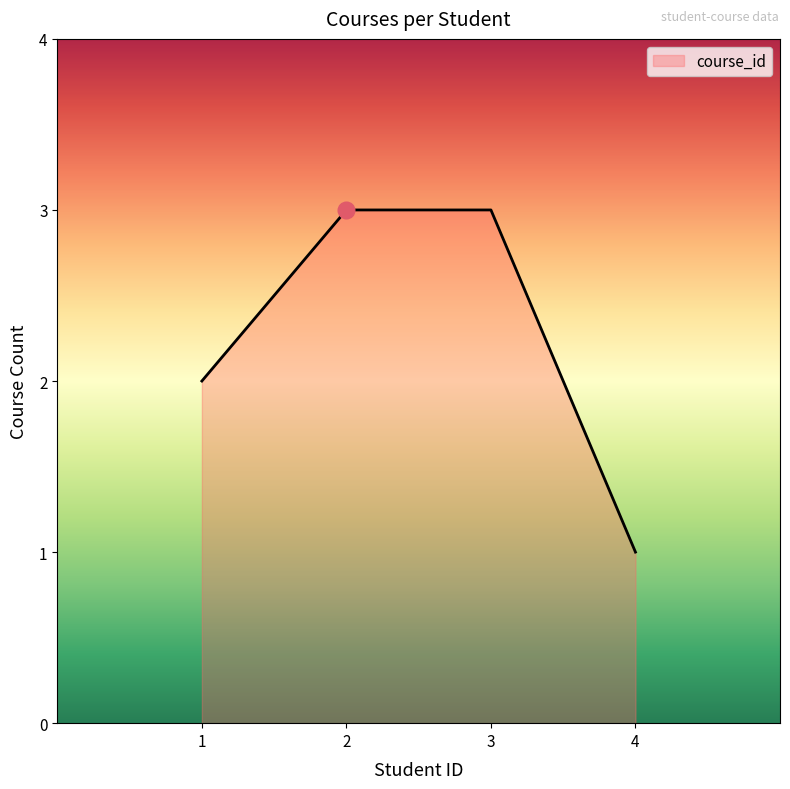

Count the number of data series in this chart.

1